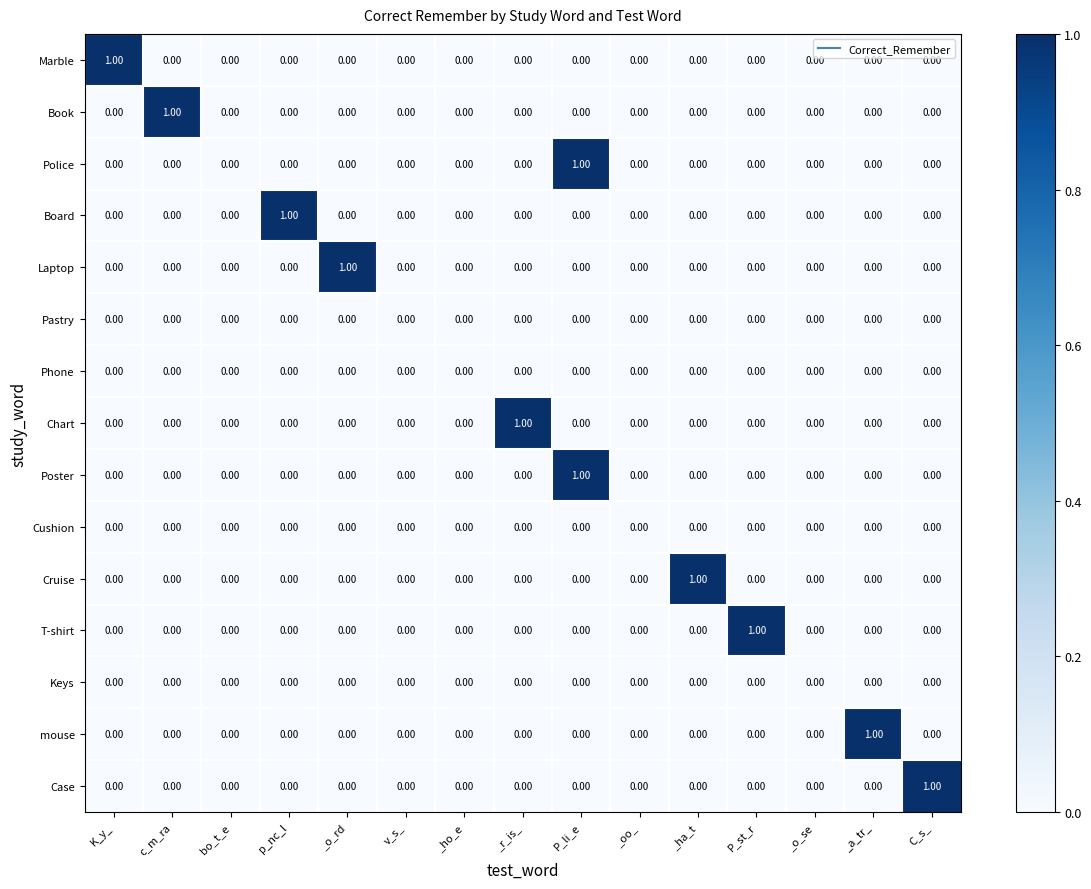

At which category is the sum across all series the highest?

P_li_e